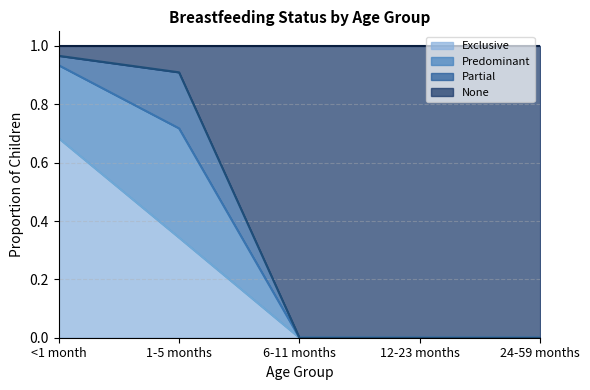

How many positive values does the Exclusive series have?

2